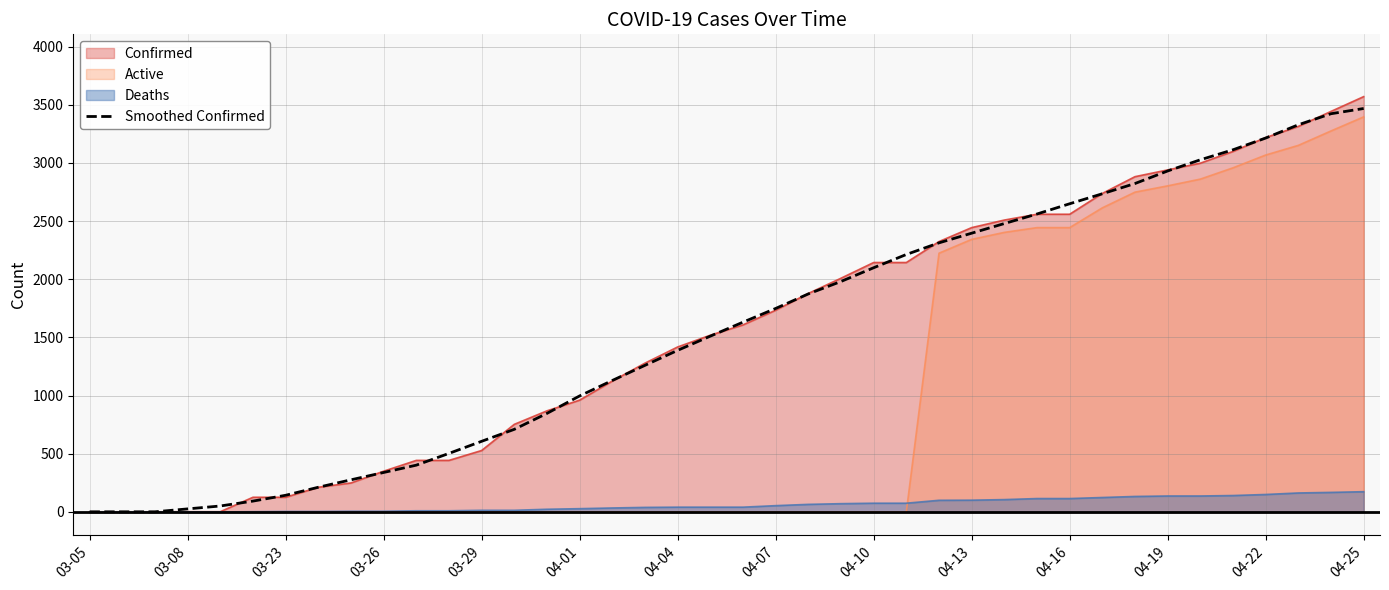

Which category has the highest value across all series?

04-25